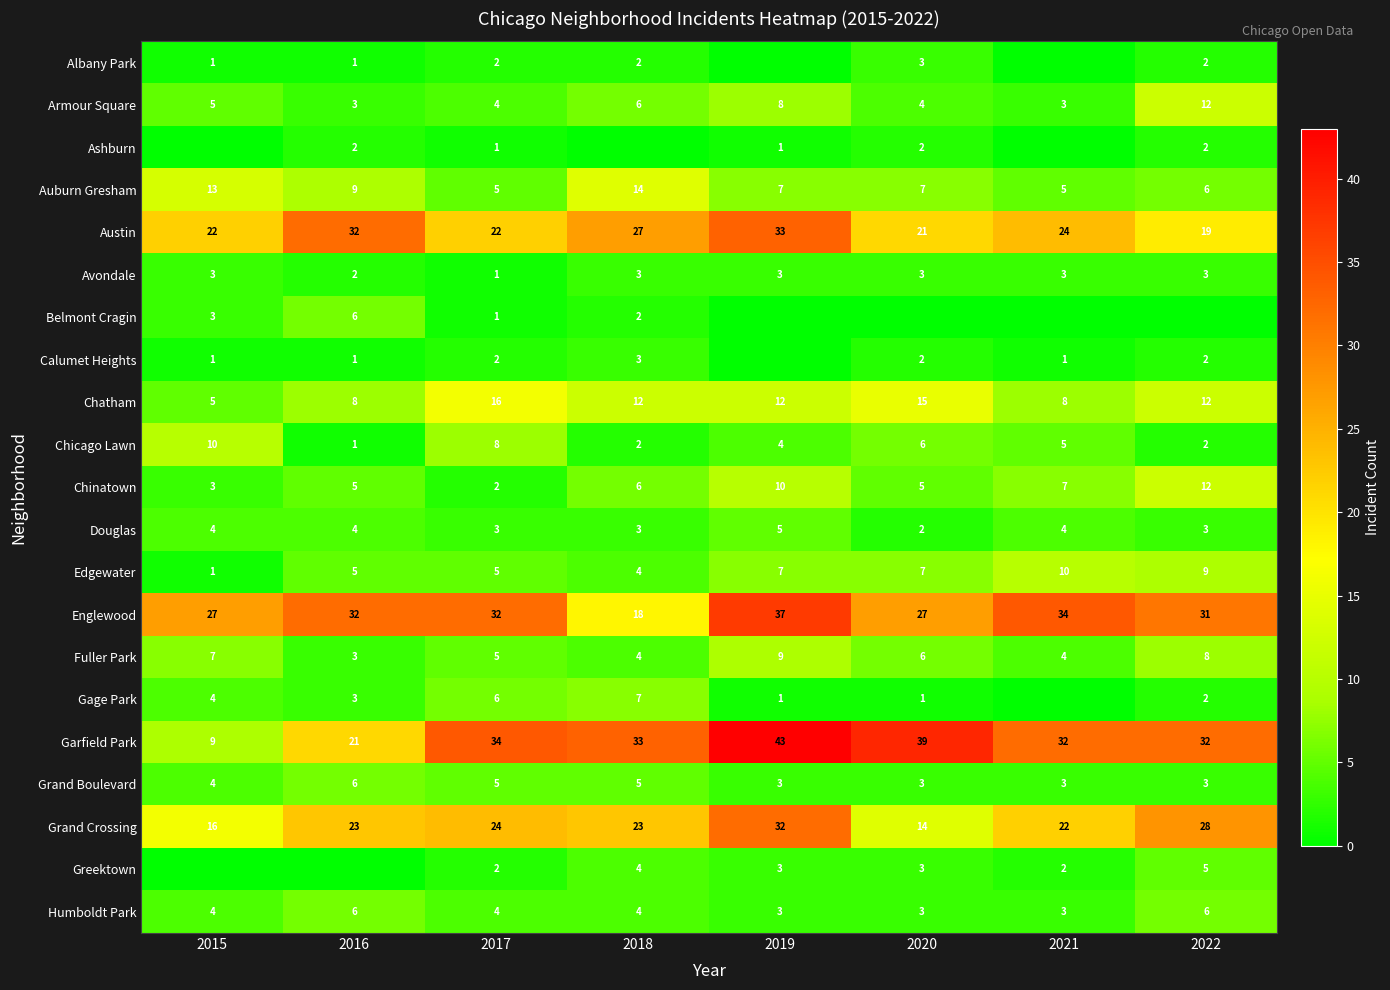

Read the Avondale value at 2021.

3